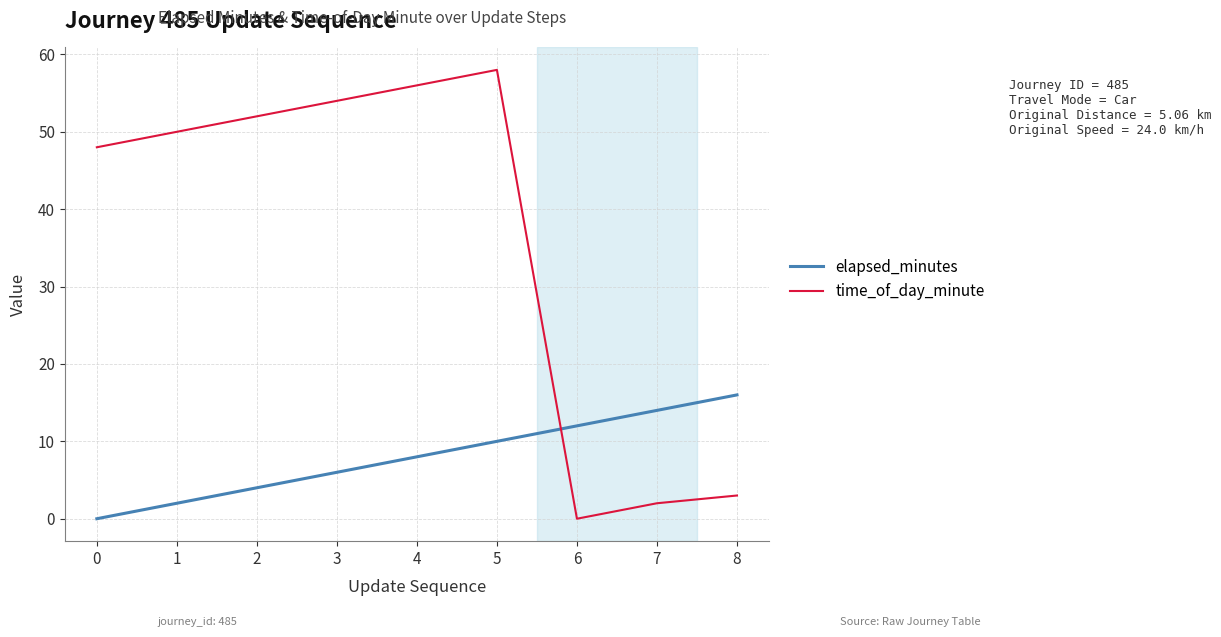

How many elapsed_minutes values are between 4 and 12?

5